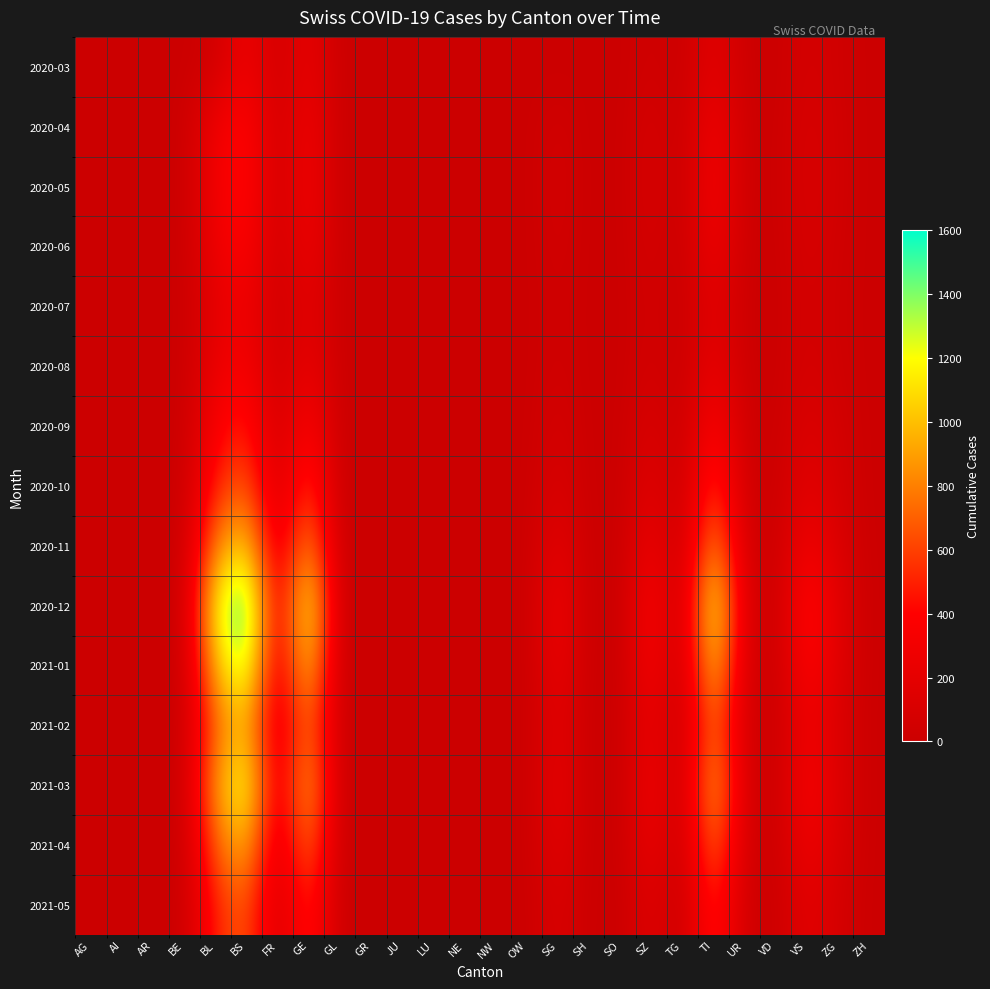

Which has a higher value, BE or LU?

BE